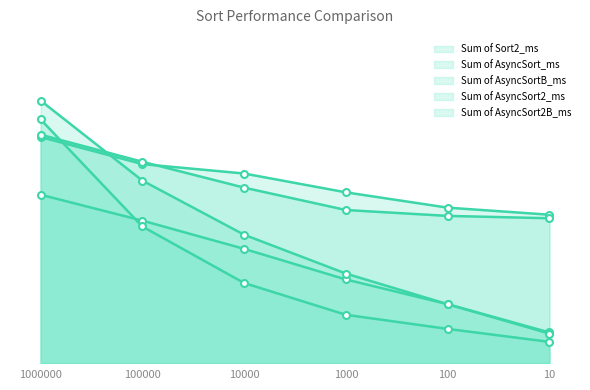

Where is Sum of AsyncSort2_ms nearest to the value 112?

100000